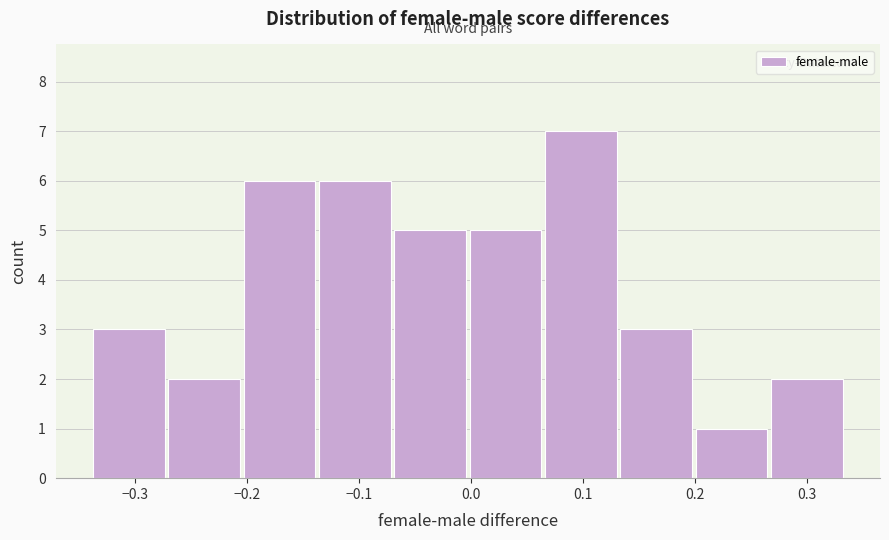

Reading left to right, list every bar in this chart as the range it spans on the x-axis followed by its height. Neither the bar edges nor the heights are printed on the chart, so give them approximately, as read against the axes.

-0.34 to -0.27: 3
-0.27 to -0.20: 2
-0.20 to -0.14: 6
-0.14 to -0.07: 6
-0.07 to 0.00: 5
0.00 to 0.06: 5
0.06 to 0.13: 7
0.13 to 0.20: 3
0.20 to 0.27: 1
0.27 to 0.33: 2